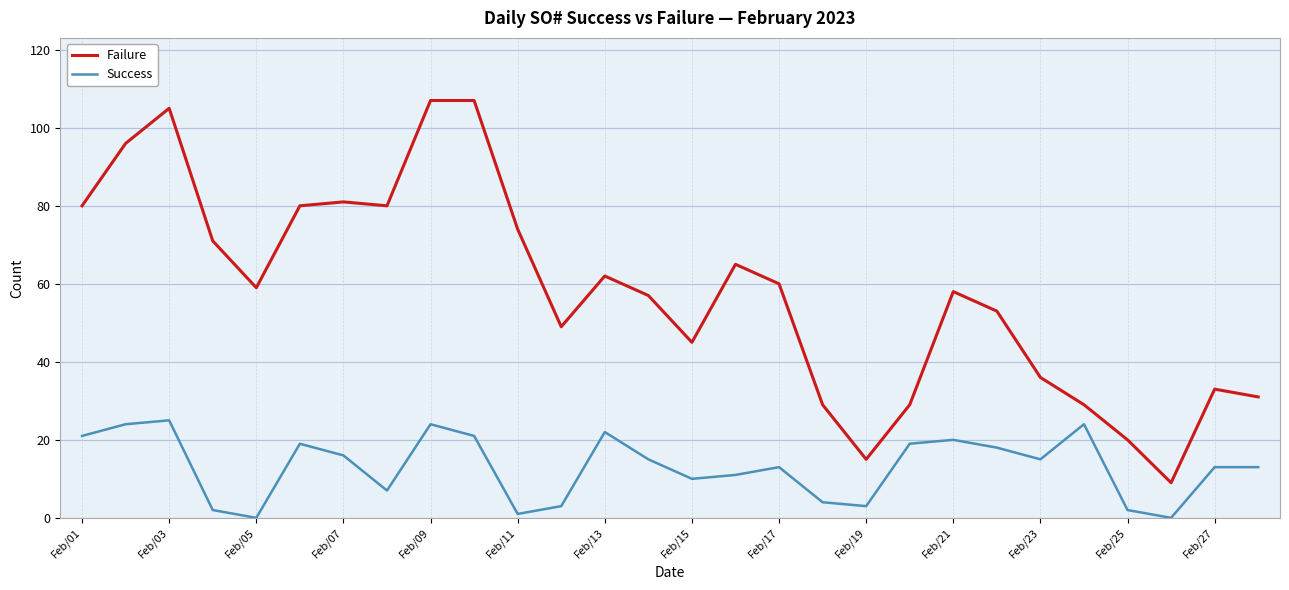

Which series has the largest total across all categories?

Failure